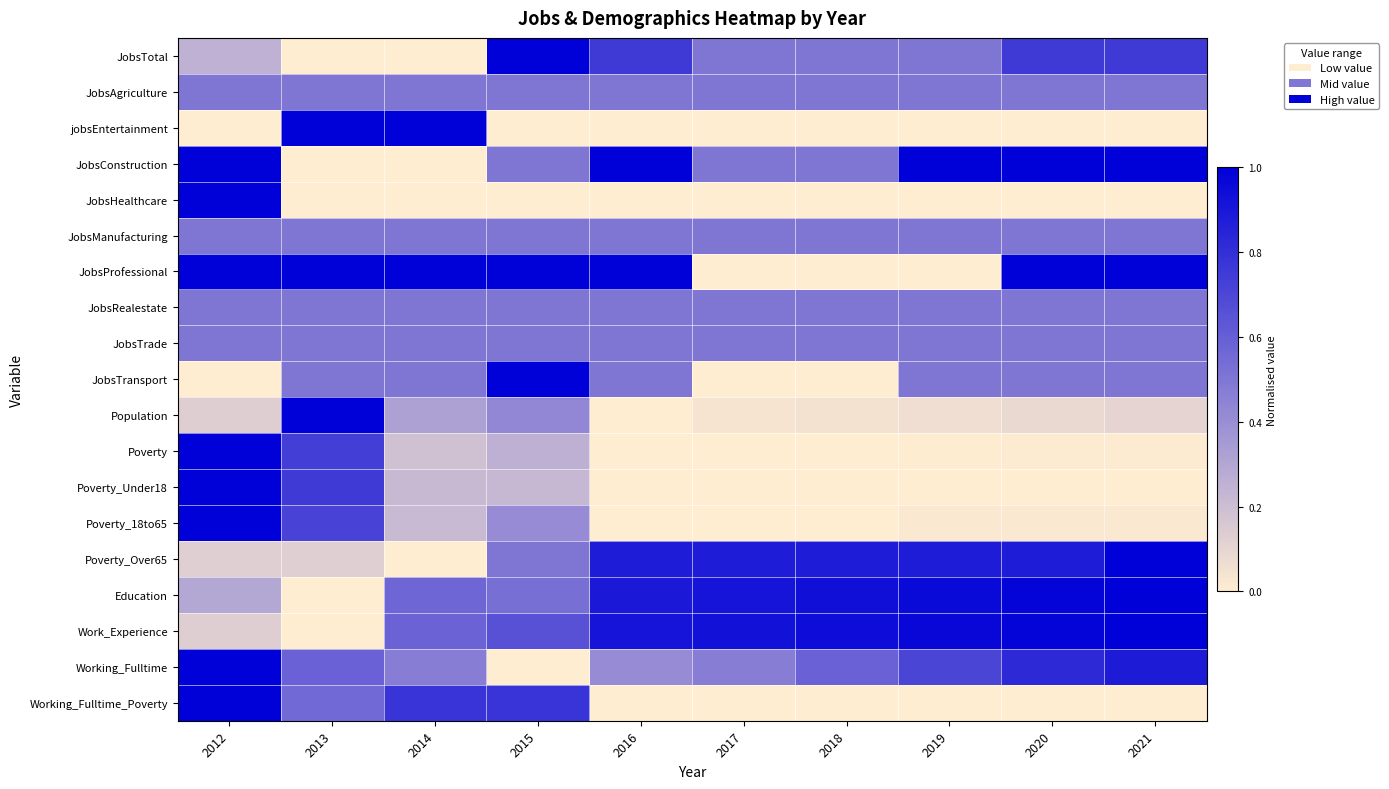

Reading right to left, what are all the values shown in this chart?

JobsTotal: 2021=0.8	2020=0.8	2019=0.5	2018=0.5	2017=0.5	2016=0.8	2015=1.0	2014=0.0	2013=0.0	2012=0.2
JobsAgriculture: 2021=0.5	2020=0.5	2019=0.5	2018=0.5	2017=0.5	2016=0.5	2015=0.5	2014=0.5	2013=0.5	2012=0.5
jobsEntertainment: 2021=0.0	2020=0.0	2019=0.0	2018=0.0	2017=0.0	2016=0.0	2015=0.0	2014=1.0	2013=1.0	2012=0.0
JobsConstruction: 2021=1.0	2020=1.0	2019=1.0	2018=0.5	2017=0.5	2016=1.0	2015=0.5	2014=0.0	2013=0.0	2012=1.0
JobsHealthcare: 2021=0.0	2020=0.0	2019=0.0	2018=0.0	2017=0.0	2016=0.0	2015=0.0	2014=0.0	2013=0.0	2012=1.0
JobsManufacturing: 2021=0.5	2020=0.5	2019=0.5	2018=0.5	2017=0.5	2016=0.5	2015=0.5	2014=0.5	2013=0.5	2012=0.5
JobsProfessional: 2021=1.0	2020=1.0	2019=0.0	2018=0.0	2017=0.0	2016=1.0	2015=1.0	2014=1.0	2013=1.0	2012=1.0
JobsRealestate: 2021=0.5	2020=0.5	2019=0.5	2018=0.5	2017=0.5	2016=0.5	2015=0.5	2014=0.5	2013=0.5	2012=0.5
JobsTrade: 2021=0.5	2020=0.5	2019=0.5	2018=0.5	2017=0.5	2016=0.5	2015=0.5	2014=0.5	2013=0.5	2012=0.5
JobsTransport: 2021=0.5	2020=0.5	2019=0.5	2018=0.0	2017=0.0	2016=0.5	2015=1.0	2014=0.5	2013=0.5	2012=0.0
Population: 2021=0.1	2020=0.1	2019=0.1	2018=0.0	2017=0.0	2016=0.0	2015=0.4	2014=0.3	2013=1.0	2012=0.1
Poverty: 2021=0.0	2020=0.0	2019=0.0	2018=0.0	2017=0.0	2016=0.0	2015=0.3	2014=0.2	2013=0.7	2012=1.0
Poverty_Under18: 2021=0.0	2020=0.0	2019=0.0	2018=0.0	2017=0.0	2016=0.0	2015=0.2	2014=0.2	2013=0.8	2012=1.0
Poverty_18to65: 2021=0.0	2020=0.0	2019=0.0	2018=0.0	2017=0.0	2016=0.0	2015=0.4	2014=0.2	2013=0.7	2012=1.0
Poverty_Over65: 2021=1.0	2020=0.9	2019=0.9	2018=0.9	2017=0.9	2016=0.9	2015=0.5	2014=0.0	2013=0.1	2012=0.1
Education: 2021=1.0	2020=1.0	2019=1.0	2018=0.9	2017=0.9	2016=0.9	2015=0.5	2014=0.6	2013=0.0	2012=0.3
Work_Experience: 2021=1.0	2020=1.0	2019=1.0	2018=0.9	2017=0.9	2016=0.9	2015=0.7	2014=0.6	2013=0.0	2012=0.1
Working_Fulltime: 2021=0.9	2020=0.8	2019=0.7	2018=0.6	2017=0.5	2016=0.4	2015=0.0	2014=0.5	2013=0.6	2012=1.0
Working_Fulltime_Poverty: 2021=0.0	2020=0.0	2019=0.0	2018=0.0	2017=0.0	2016=0.0	2015=0.8	2014=0.8	2013=0.6	2012=1.0